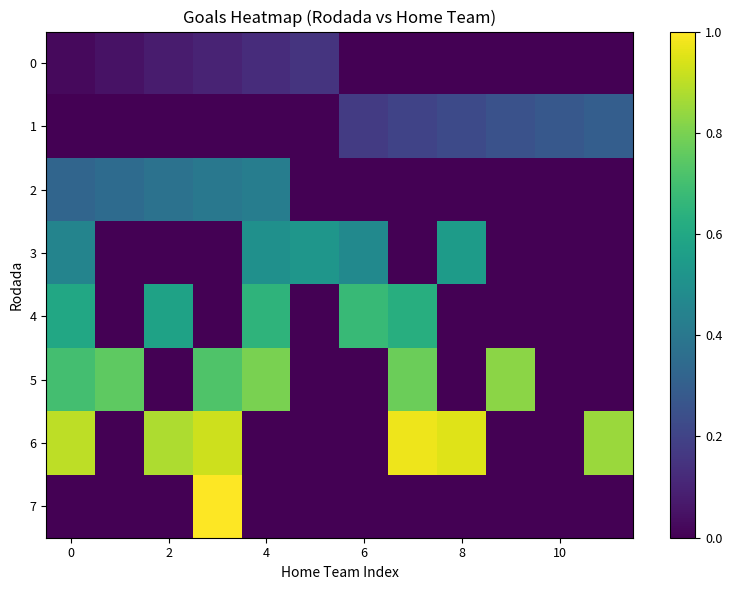

Reading left to right, list all the values displayed in this chart.

0: 0.0	0.1	0.1	0.1	0.1	0.1	0.0	0.0	0.0	0.0	0.0	0.0
1: 0.0	0.0	0.0	0.0	0.0	0.0	0.2	0.2	0.2	0.2	0.3	0.3
2: 0.3	0.3	0.4	0.4	0.4	0.0	0.0	0.0	0.0	0.0	0.0	0.0
3: 0.5	0.0	0.0	0.0	0.5	0.5	0.5	0.0	0.6	0.0	0.0	0.0
4: 0.6	0.0	0.6	0.0	0.7	0.0	0.7	0.6	0.0	0.0	0.0	0.0
5: 0.7	0.8	0.0	0.7	0.8	0.0	0.0	0.8	0.0	0.8	0.0	0.0
6: 0.9	0.0	0.9	0.9	0.0	0.0	0.0	1.0	0.9	0.0	0.0	0.8
7: 0.0	0.0	0.0	1.0	0.0	0.0	0.0	0.0	0.0	0.0	0.0	0.0